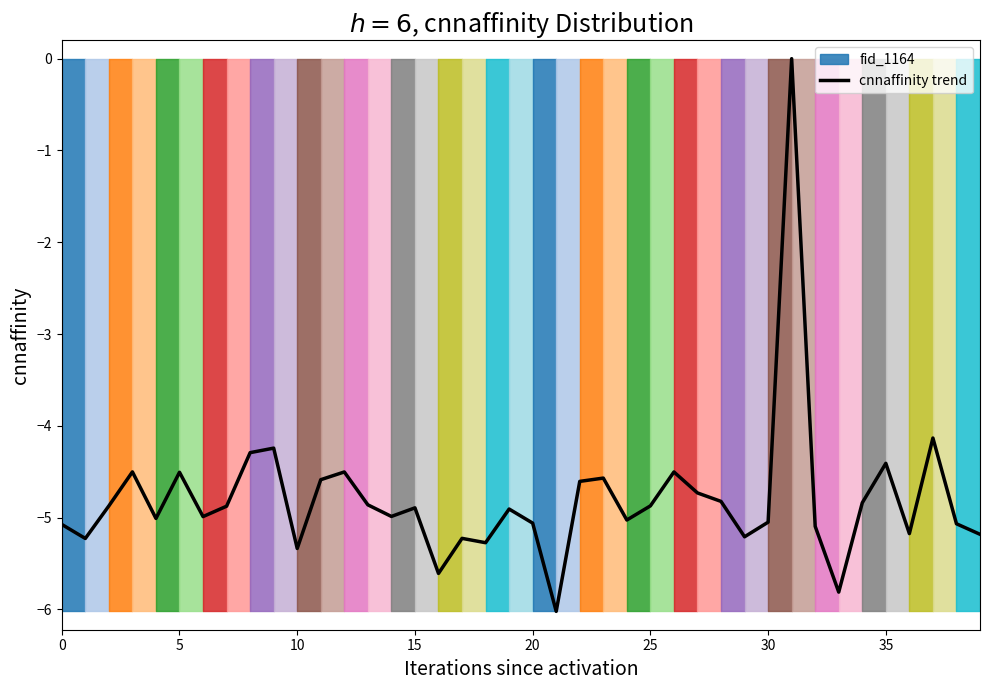

Which label corresponds to the smallest value in the chart?

21